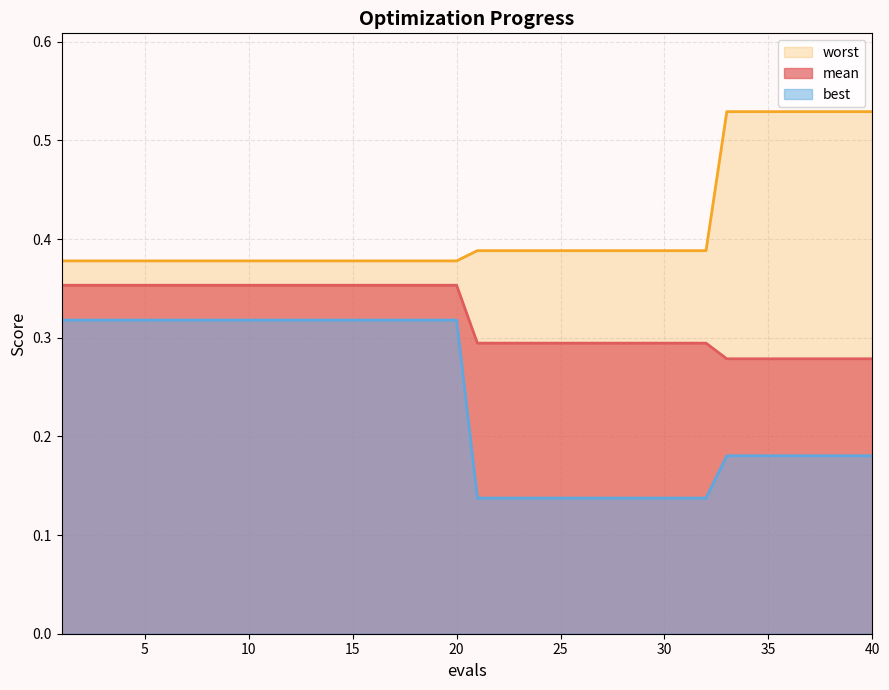

Which series has the largest total across all categories?

worst